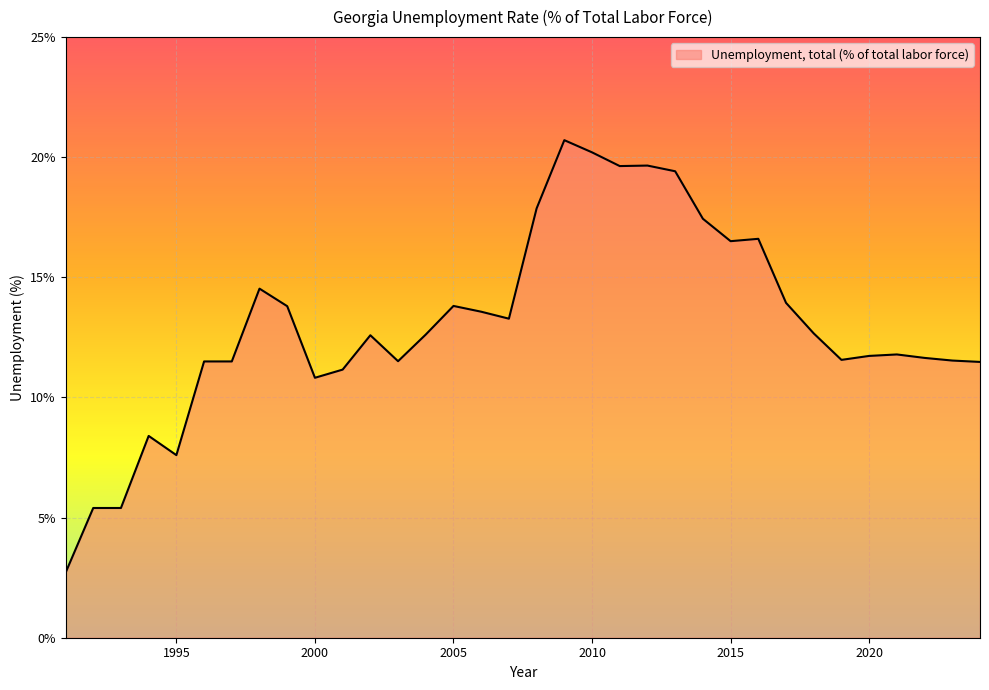

What is the greatest value displayed?

20.7